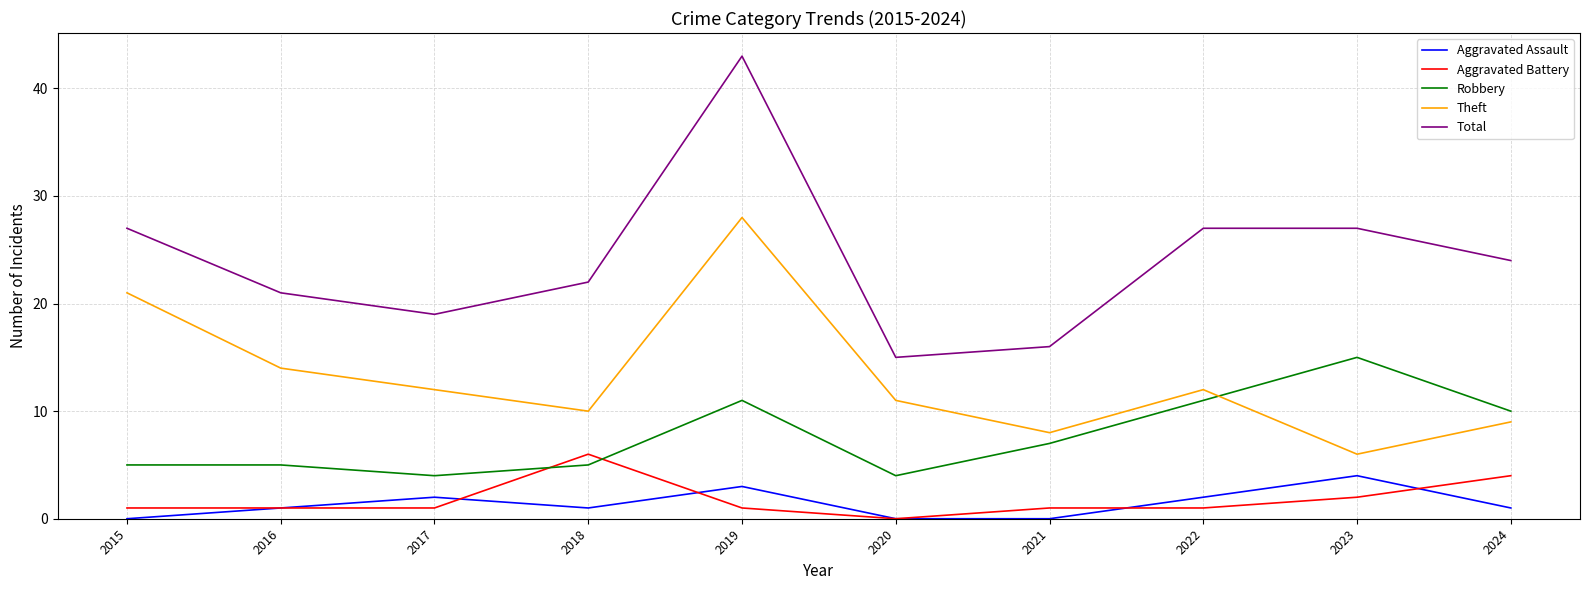

What is the sum of the Aggravated Battery values at 2019 and 2022?

2